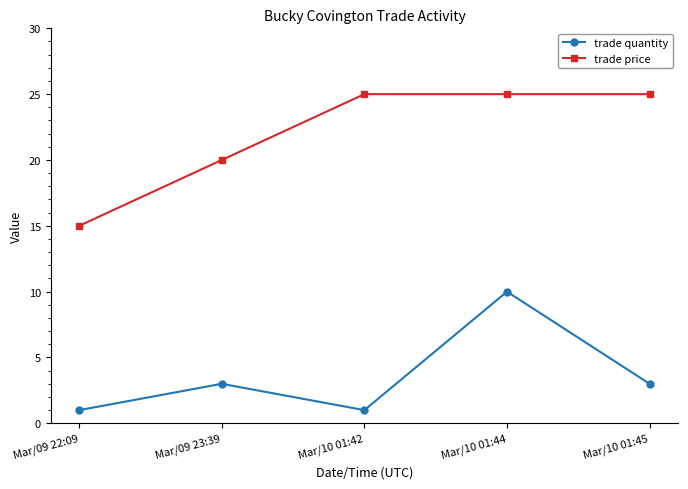

What is the highest value of the trade quantity series?

10